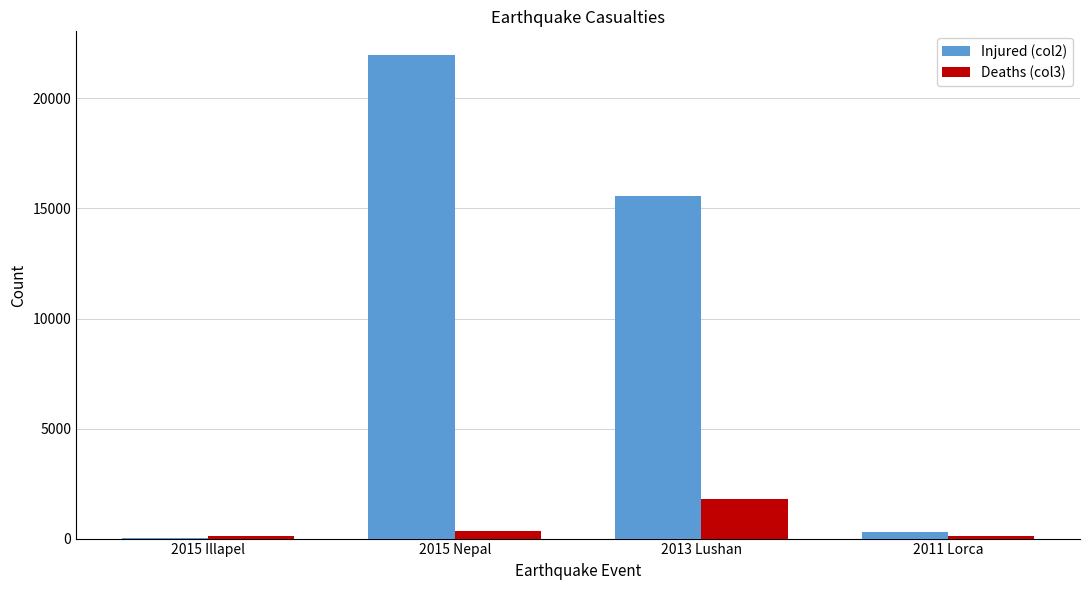

The value of Injured (col2) at 2015 Nepal is 10953. True or false?

False